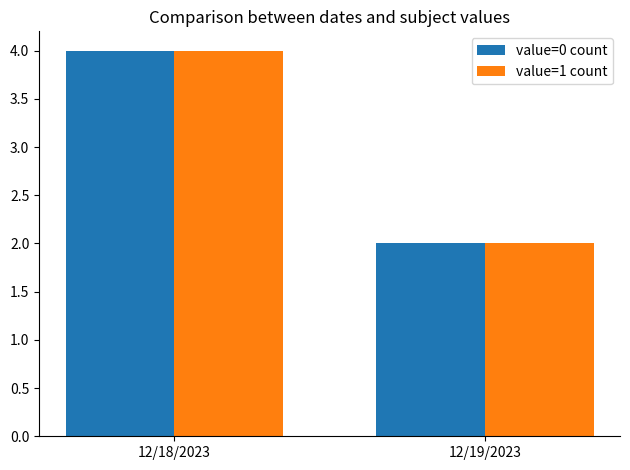

True or false: value=0 count has a value of 3 at 12/19/2023.

False